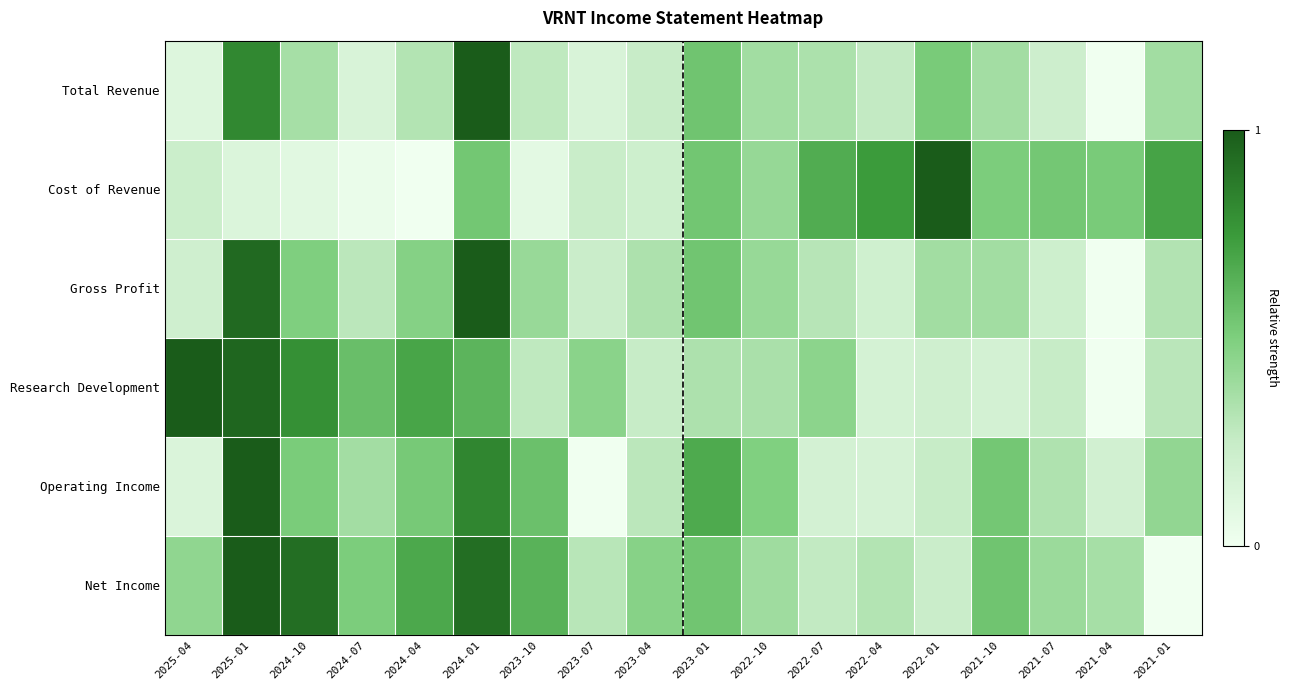

Between 2021-07 and 2025-01, which is larger?

2025-01